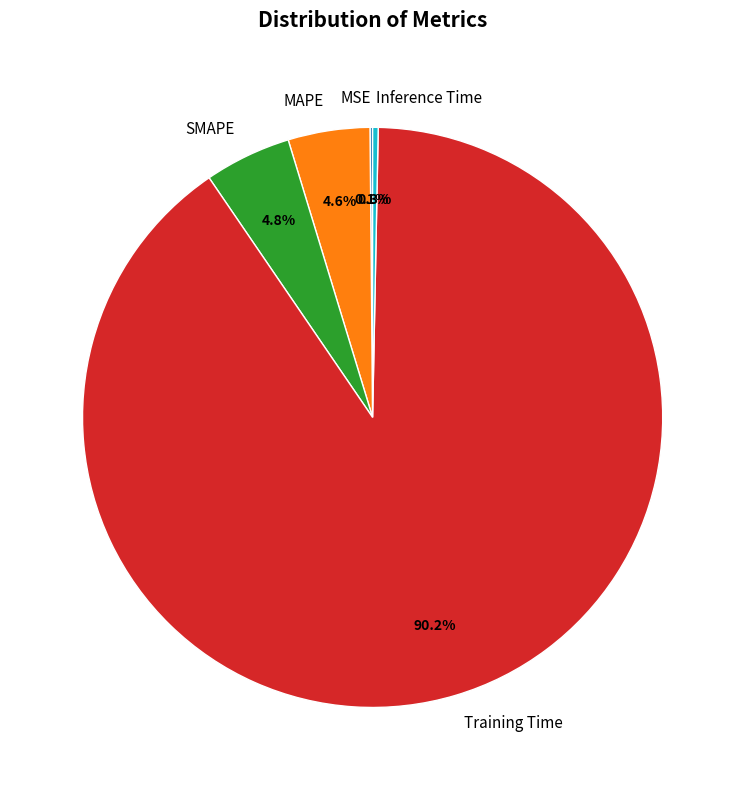

The Inference Time slice represents 8% of the pie. True or false?

False